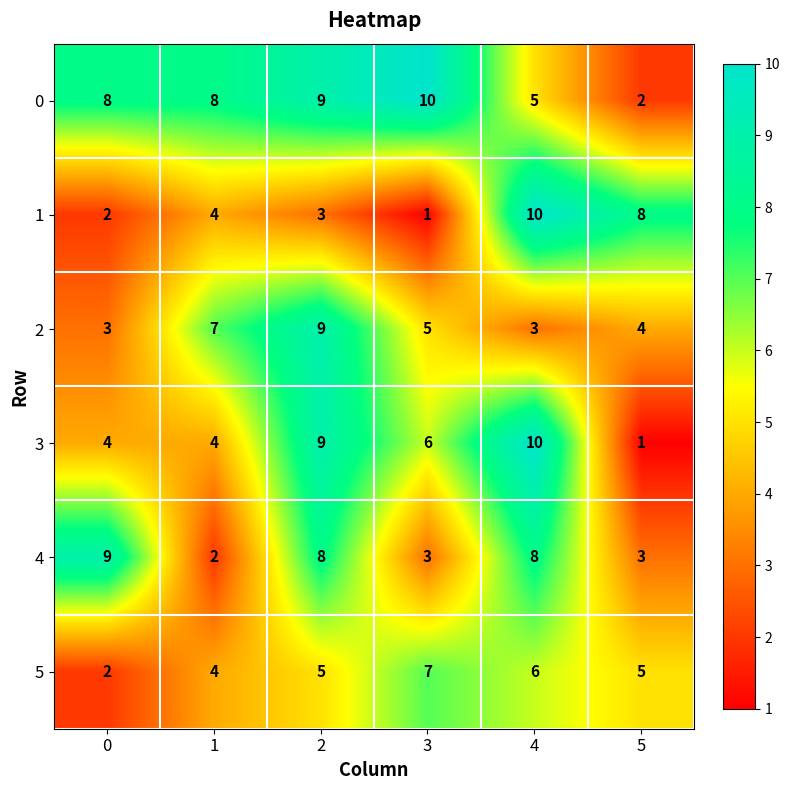

Is the value of 1 at 0 greater than the value of 3 at 3?

No